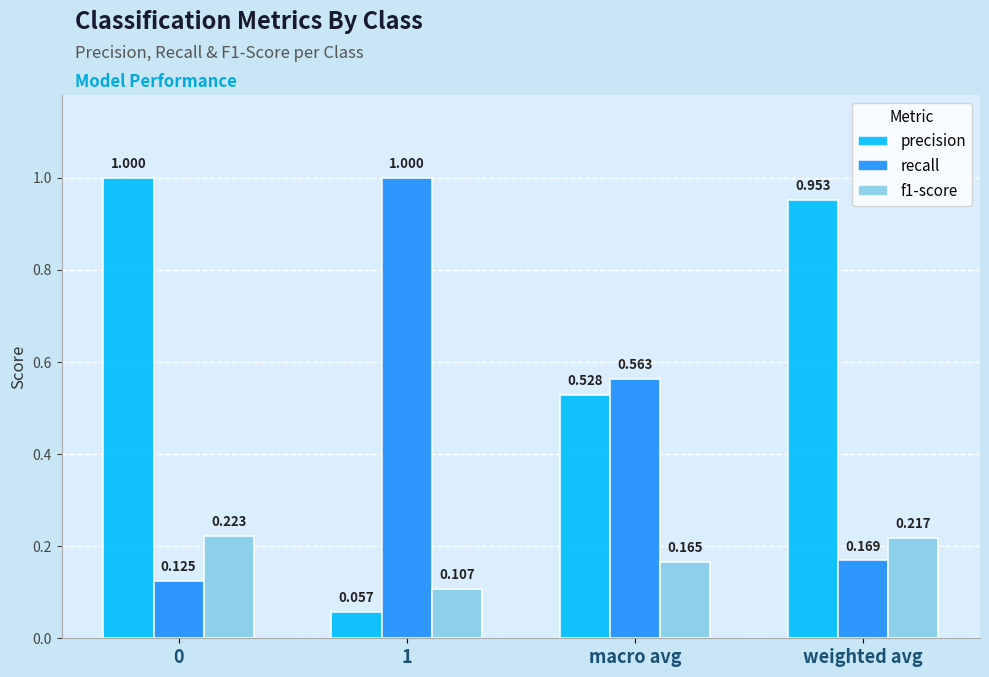

Which series has the largest range (max minus min)?

precision